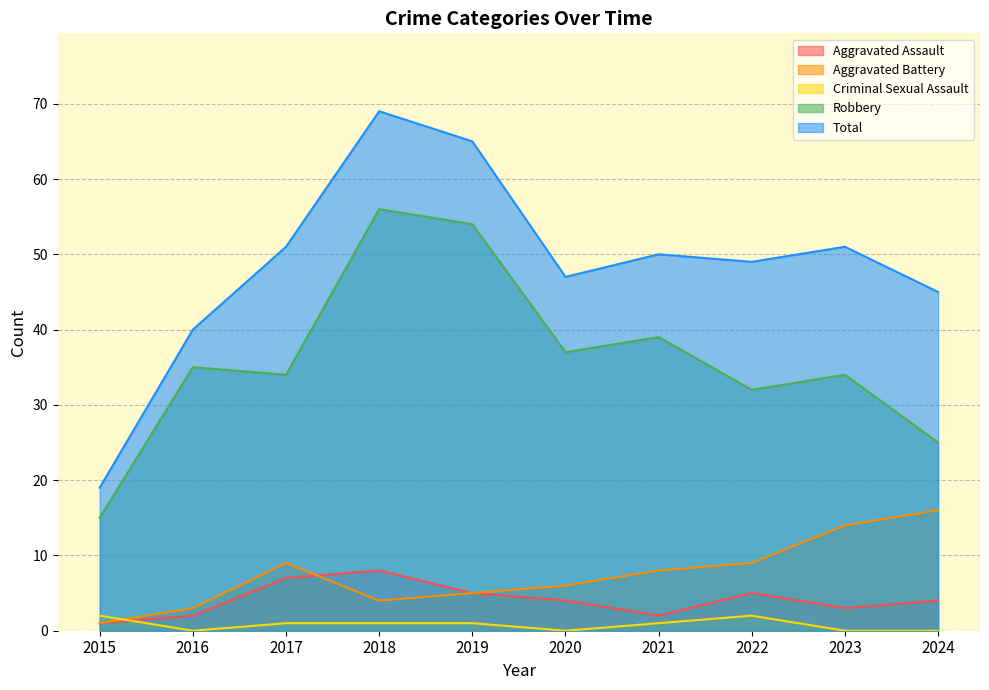

At which label does Aggravated Battery reach its peak?

2024